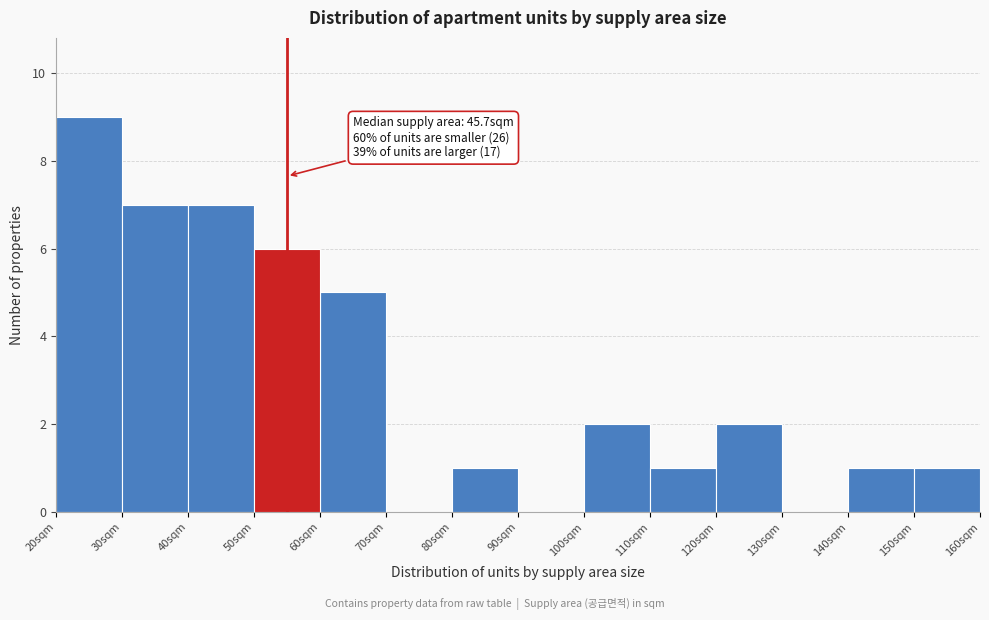

Which range on the x-axis has the tallest bar?

20 to 30